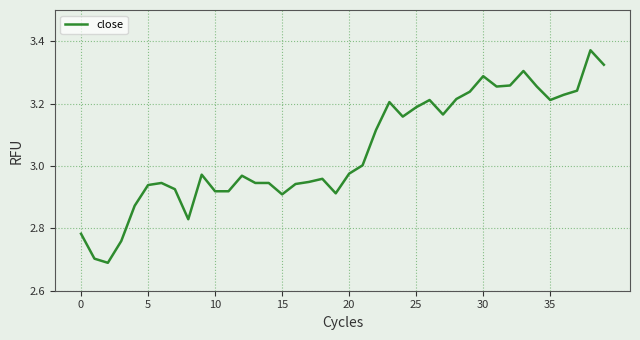

What is the difference between the maximum and minimum values?

0.7